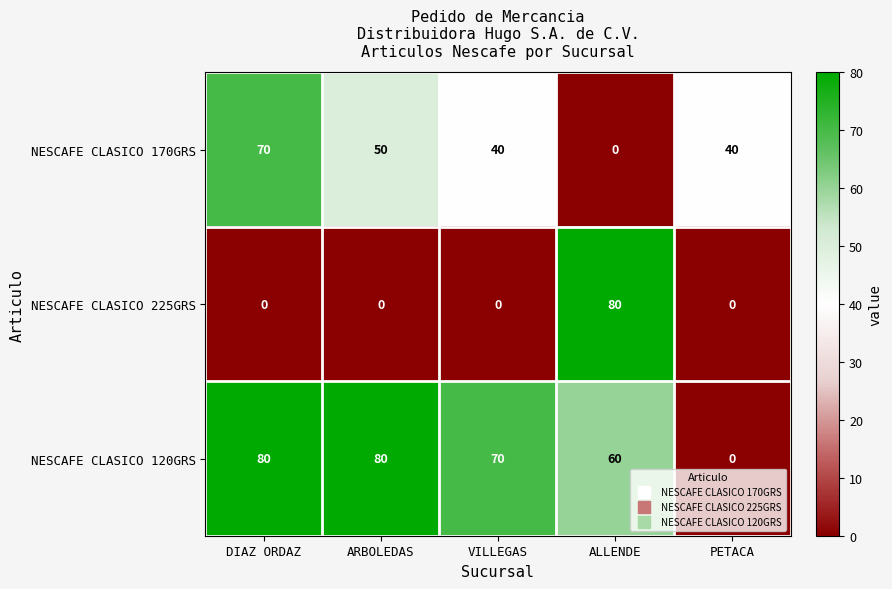

List the series in order of their overall mean, highest first.

NESCAFE CLASICO 120GRS, NESCAFE CLASICO 170GRS, NESCAFE CLASICO 225GRS